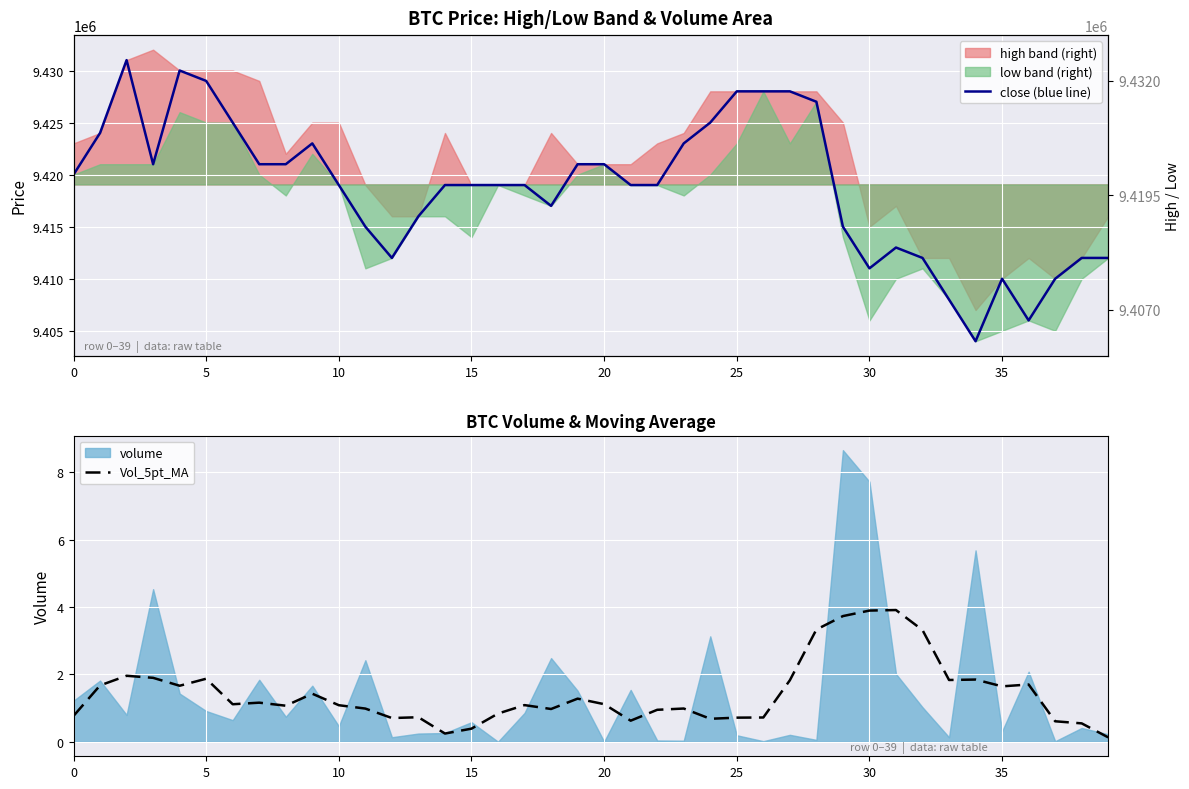

What is the difference between the maximum and minimum values in the Vol_5pt_MA series?

3.8